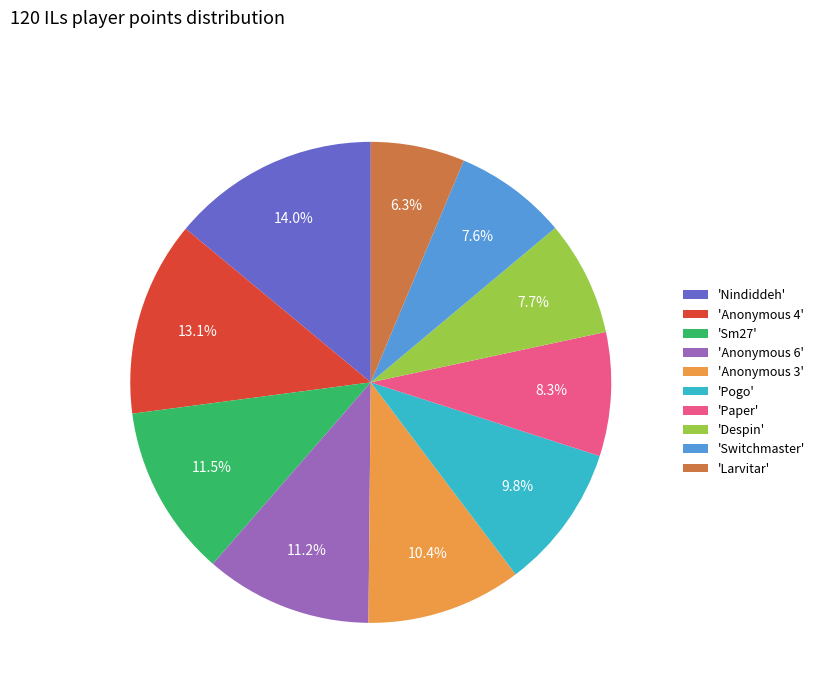

What percentage do 'Anonymous 6' and 'Pogo' together represent?

21.0%